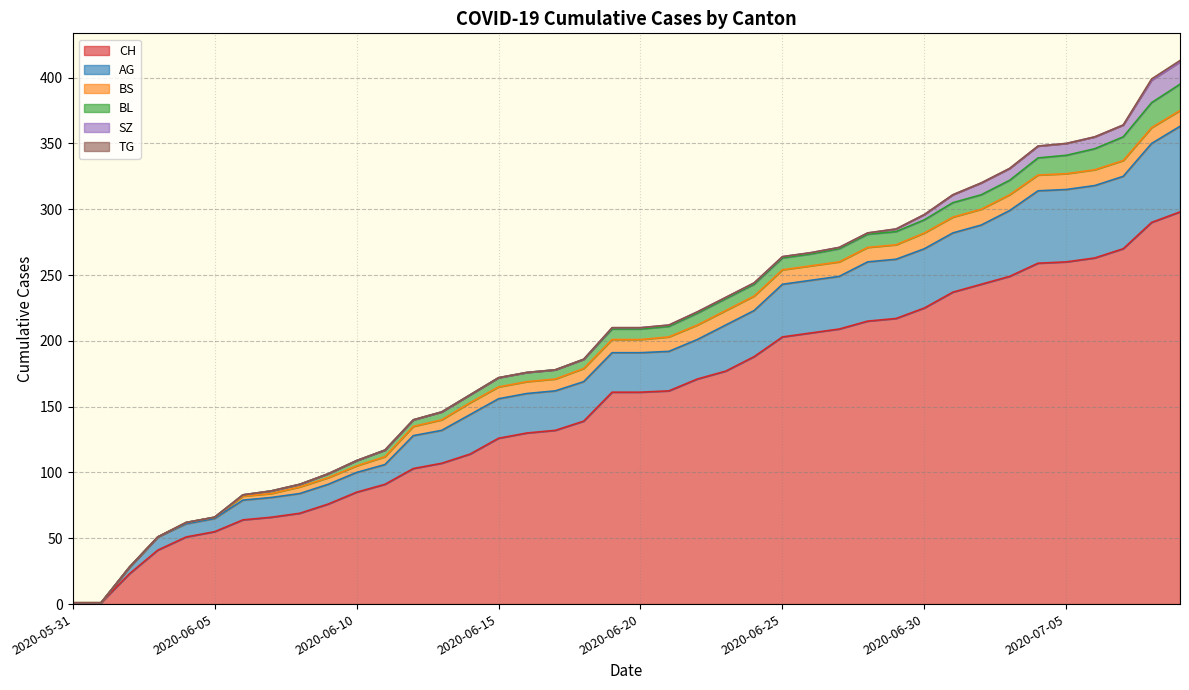

What is the total value across all series at 2020-06-19?

210